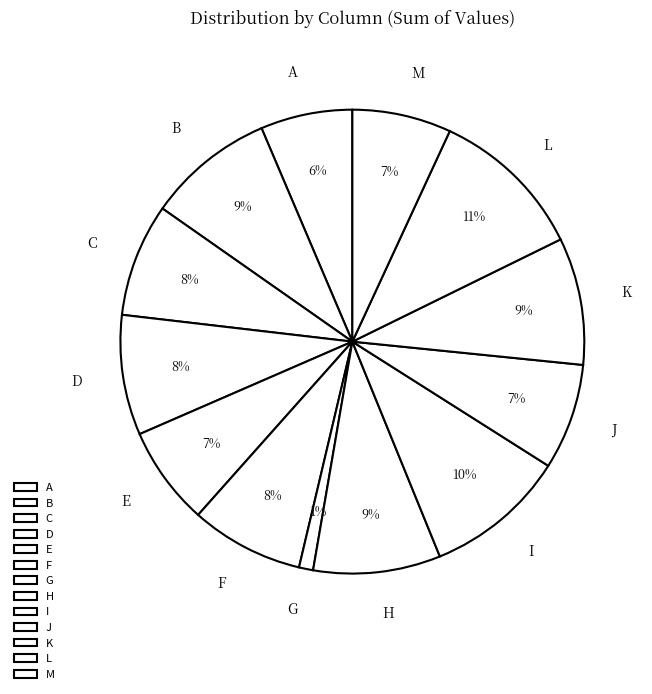

Do G and L together represent more than half of the pie?

No